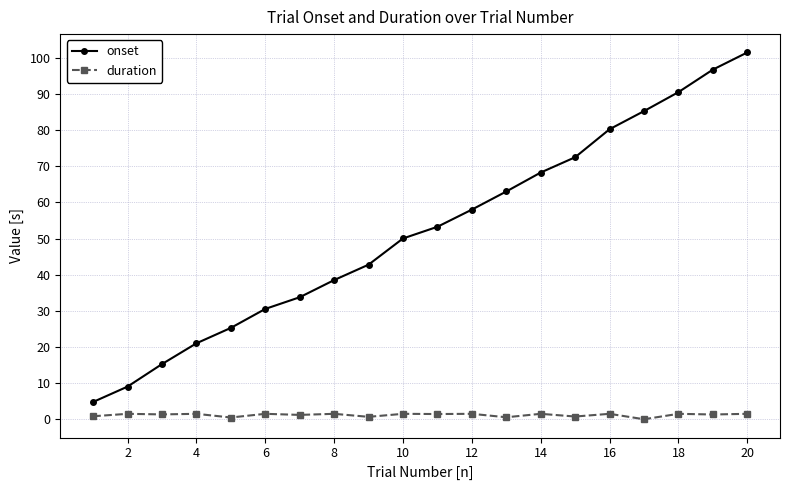

True or false: onset and duration cross at least once.

False